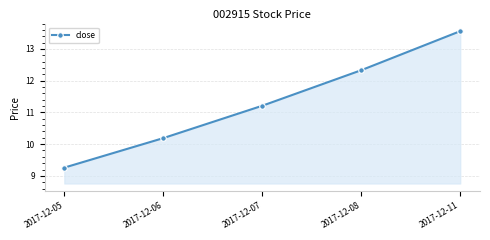

What is the greatest value displayed?

13.6